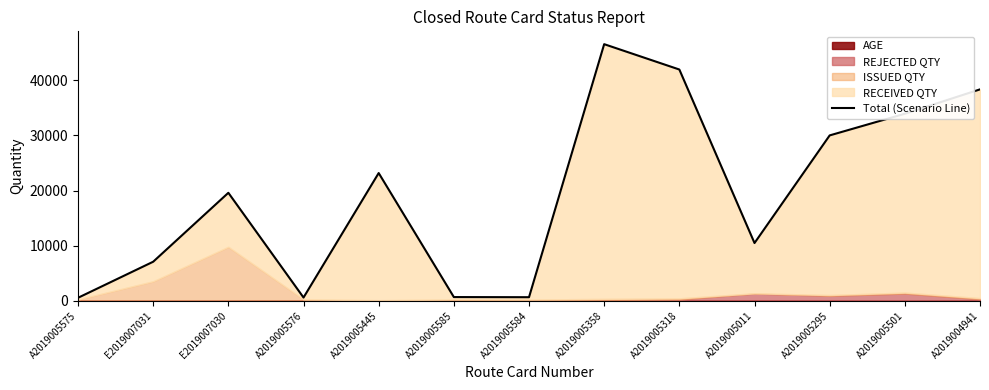

Does the chart display data point markers on the line(s)?

No